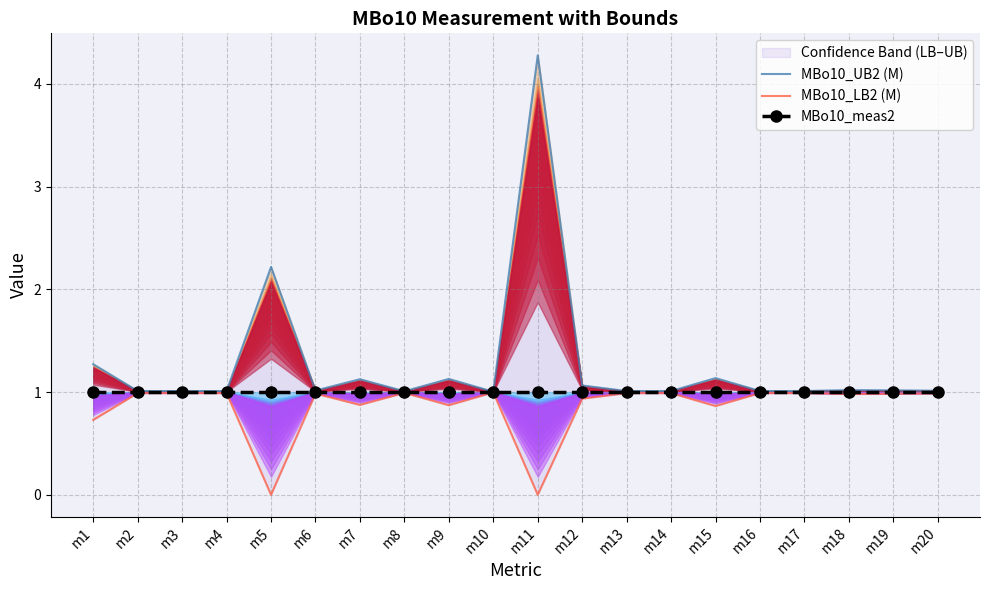

What is the difference between the maximum and minimum values in the MBo10_LB2 (M) series?

1.0